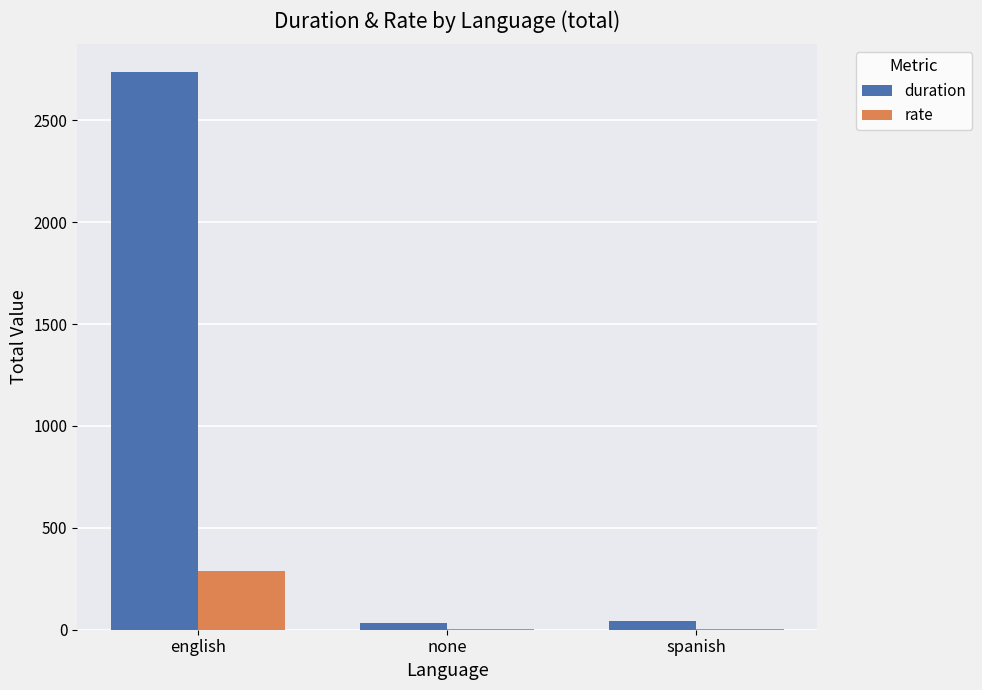

The duration series shows 864 at english. True or false?

False